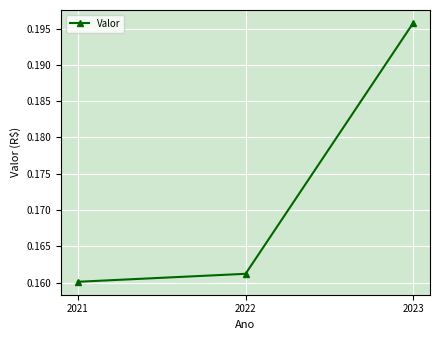

At which category does the chart reach its peak across all series?

2023